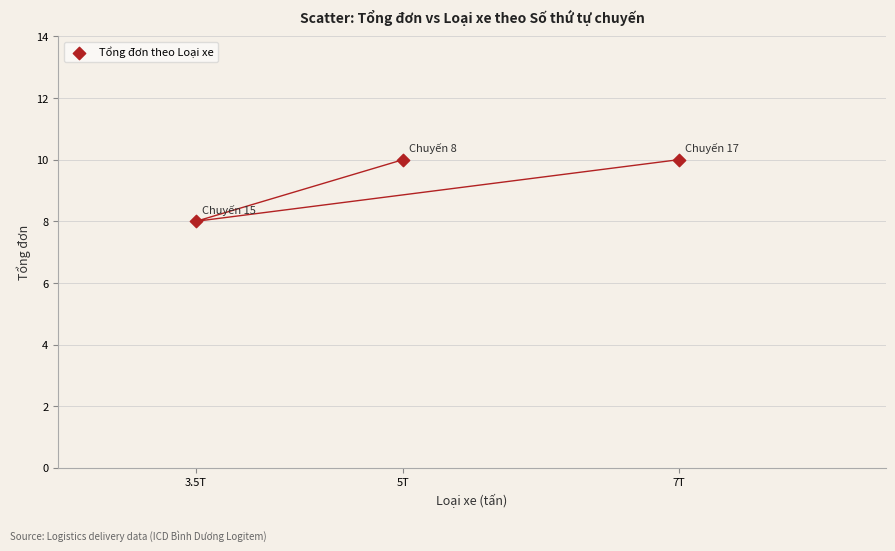

What is the average Y value?

9